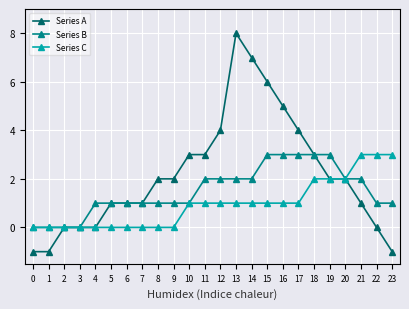

Is this an area chart (filled region under the line)?

No